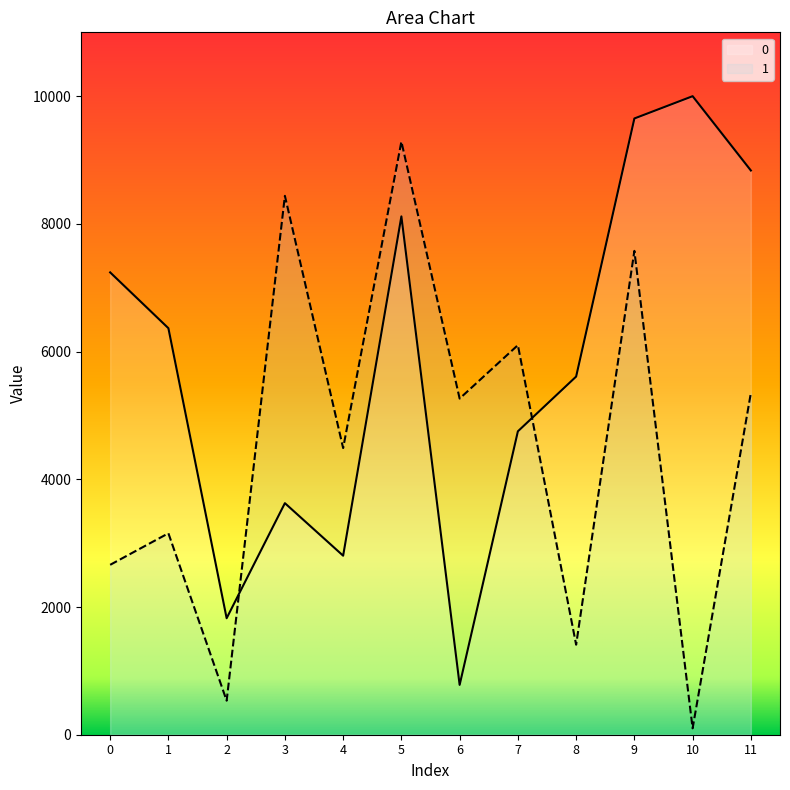

What is the highest value of the 1 series?

9288.9